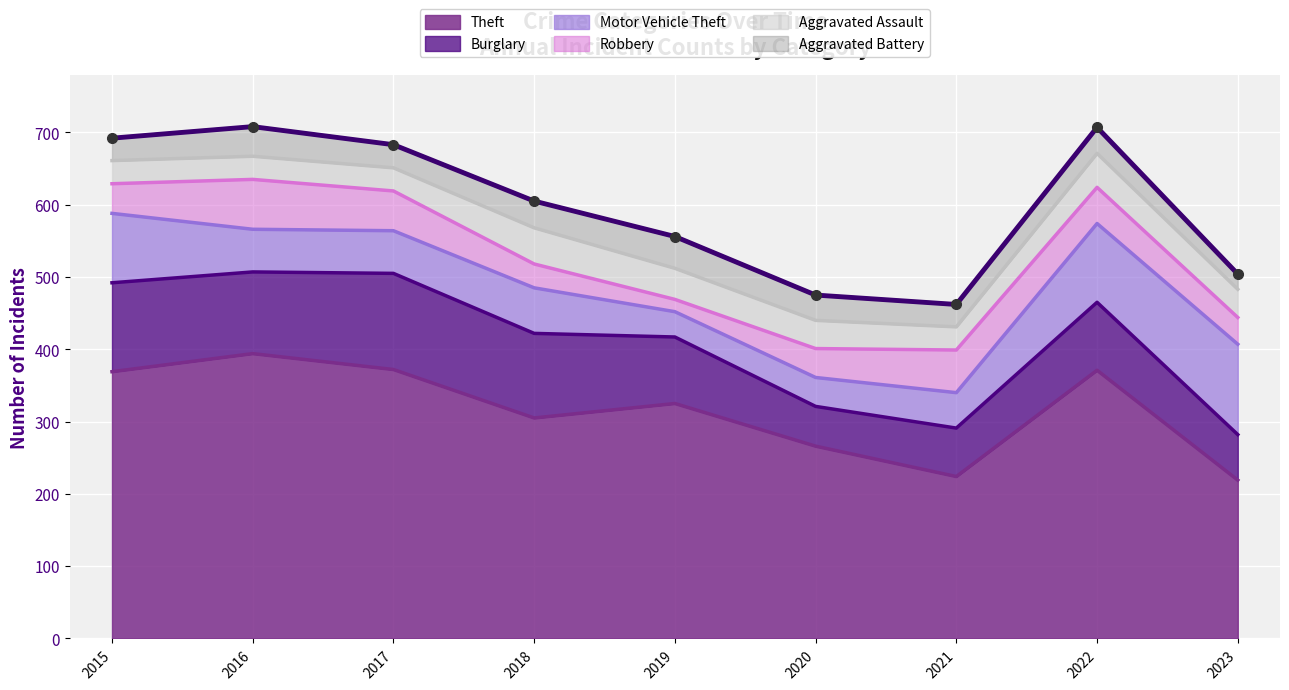

What is the difference between the second highest and second lowest values in the Theft series?

148